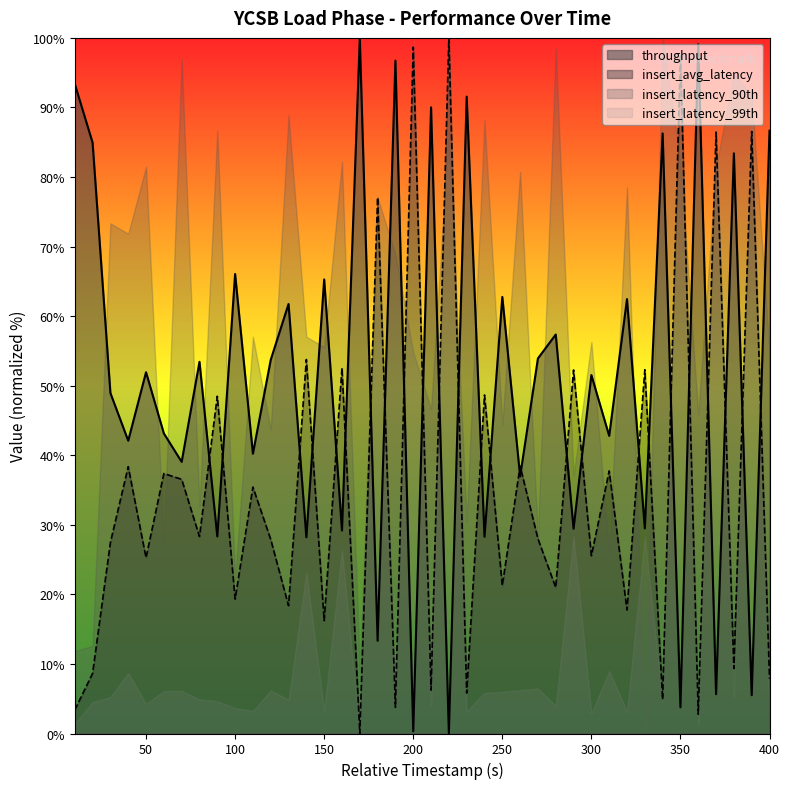

At which category does throughput reach its first local peak?

50